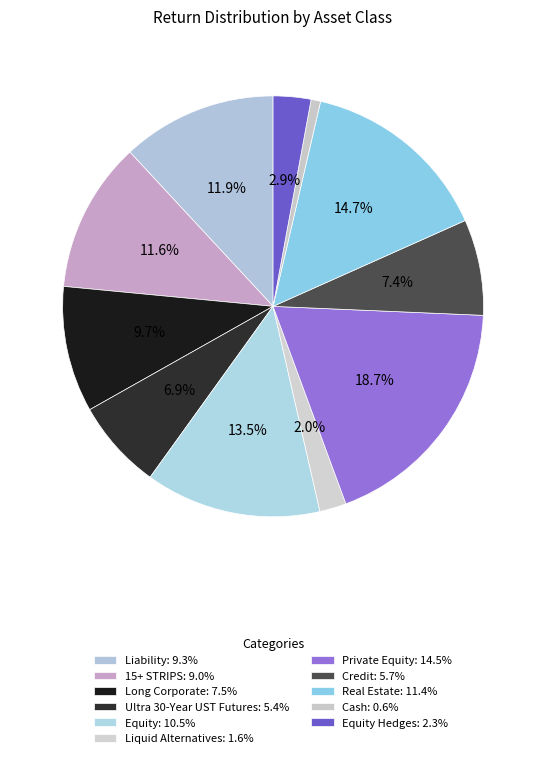

How many segments does this pie chart have?

11